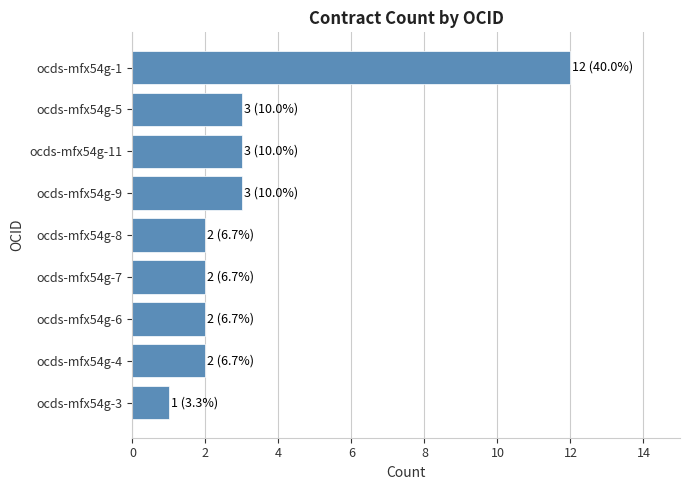

Reading top to bottom, what are all the values shown in this chart?

ocds-mfx54g-1=12	ocds-mfx54g-5=3	ocds-mfx54g-11=3	ocds-mfx54g-9=3	ocds-mfx54g-8=2	ocds-mfx54g-7=2	ocds-mfx54g-6=2	ocds-mfx54g-4=2	ocds-mfx54g-3=1